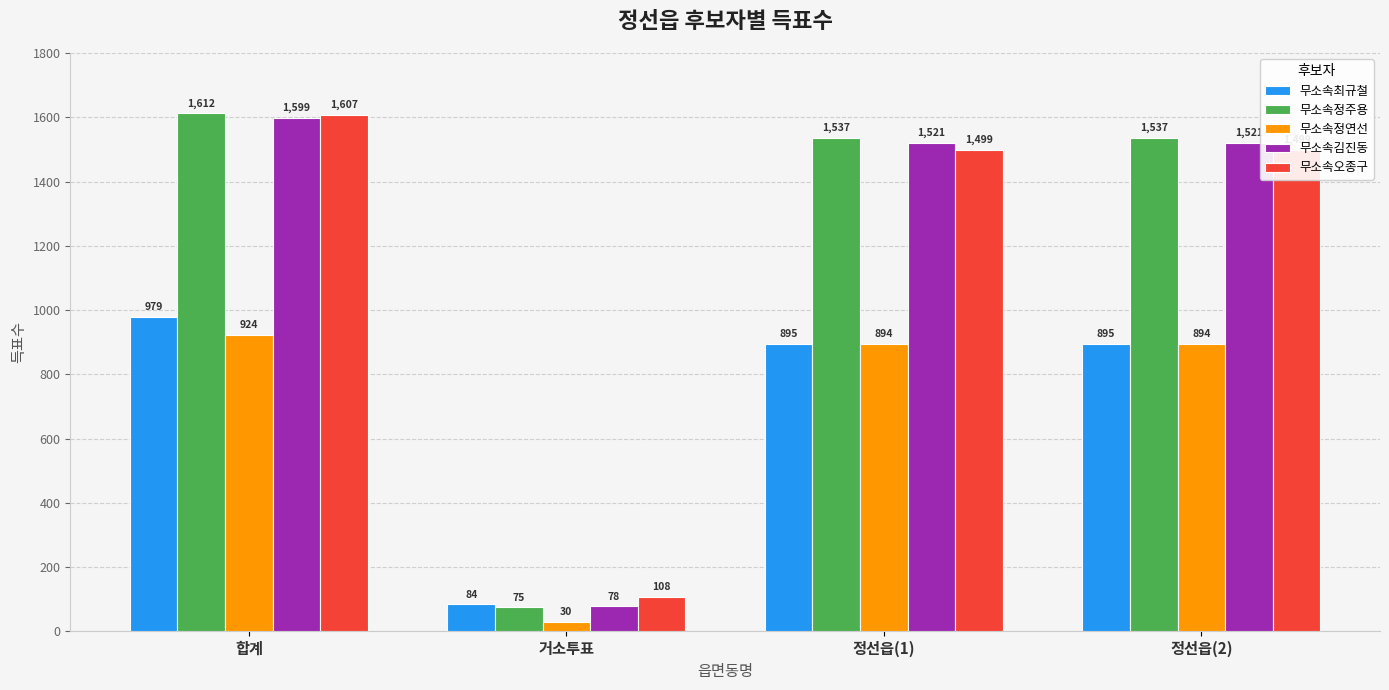

At how many categories does at least one series exceed 1543?

1